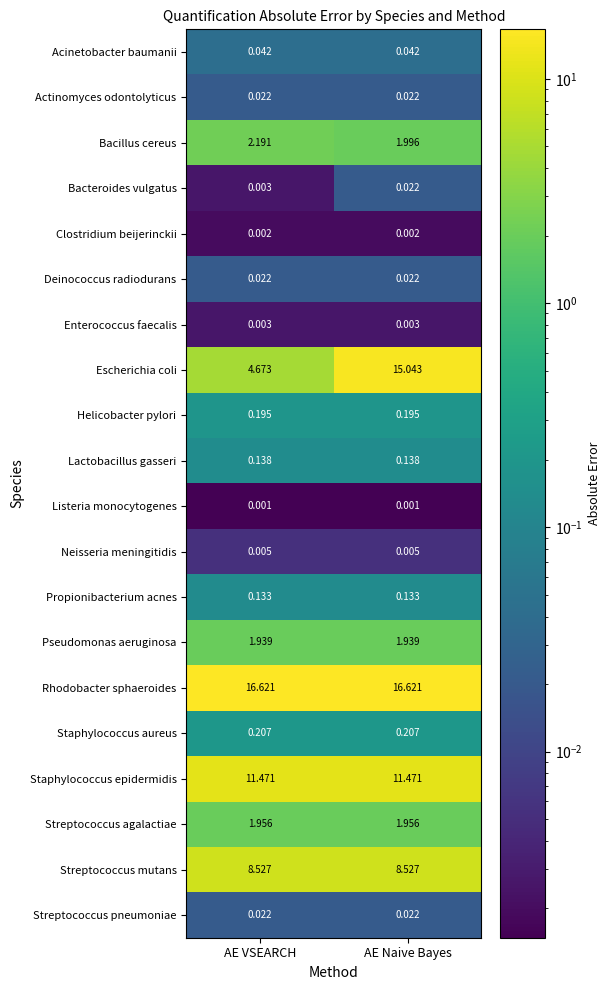

Which series has the largest range (max minus min)?

Escherichia coli